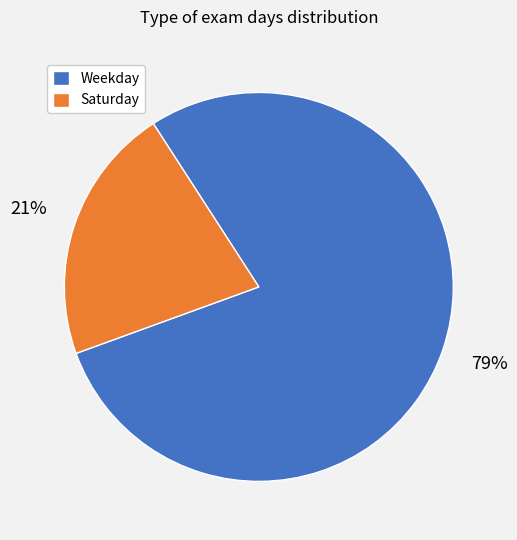

The Weekday slice represents 79% of the pie. True or false?

True